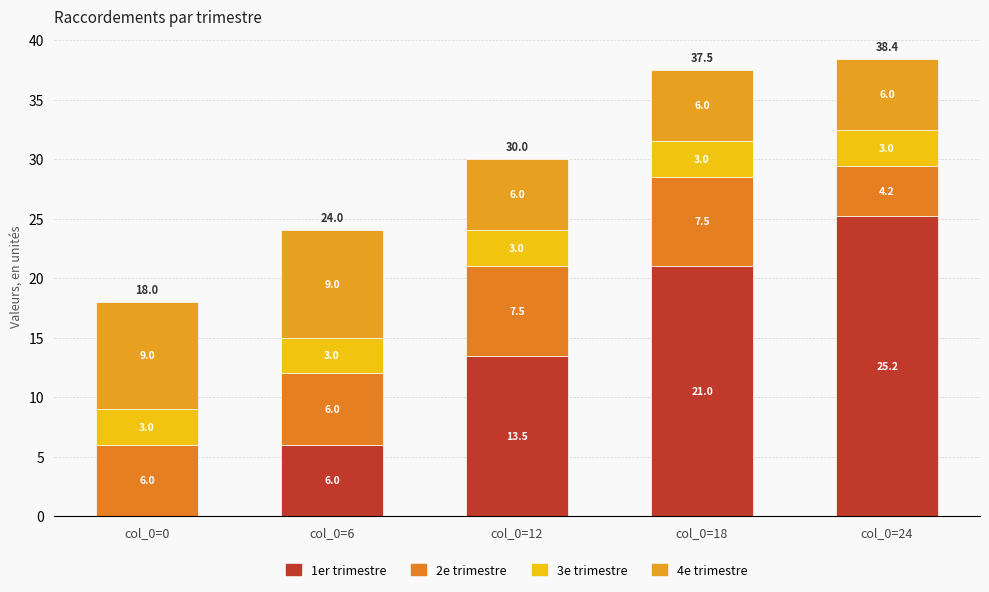

Are the bars horizontal?

No